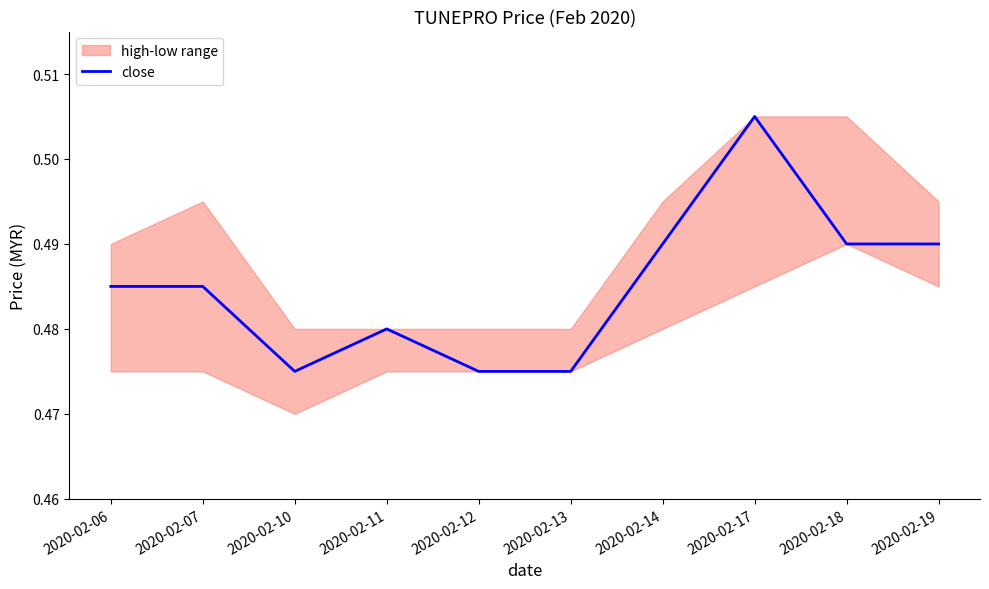

How many categories are shown in the chart?

10